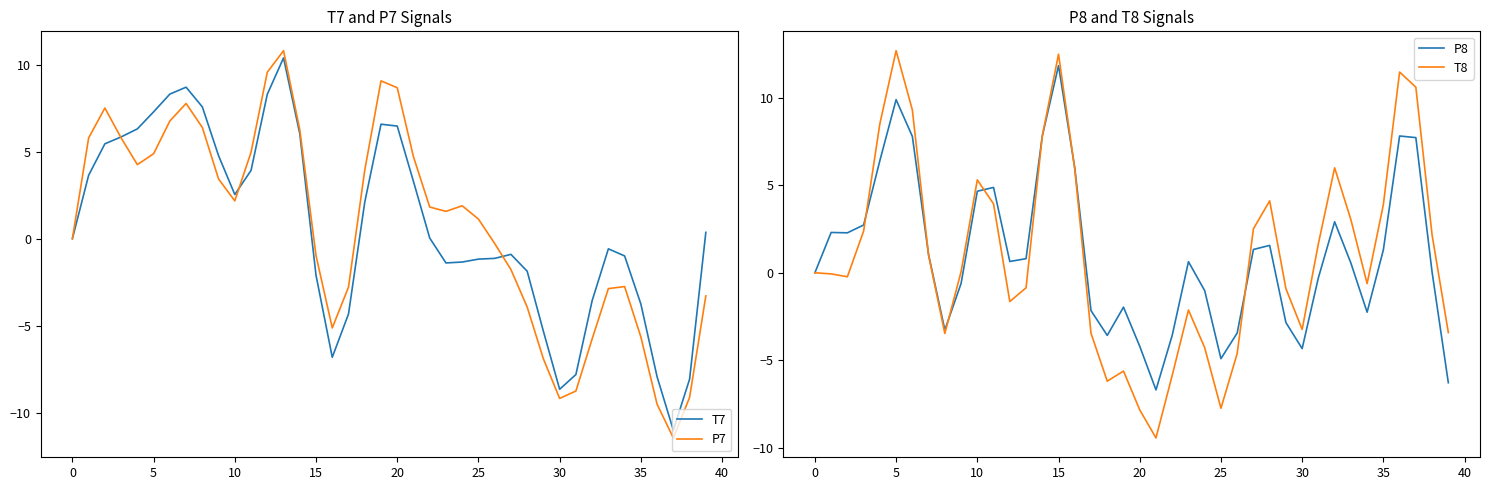

Where is the first local minimum for T7?

10